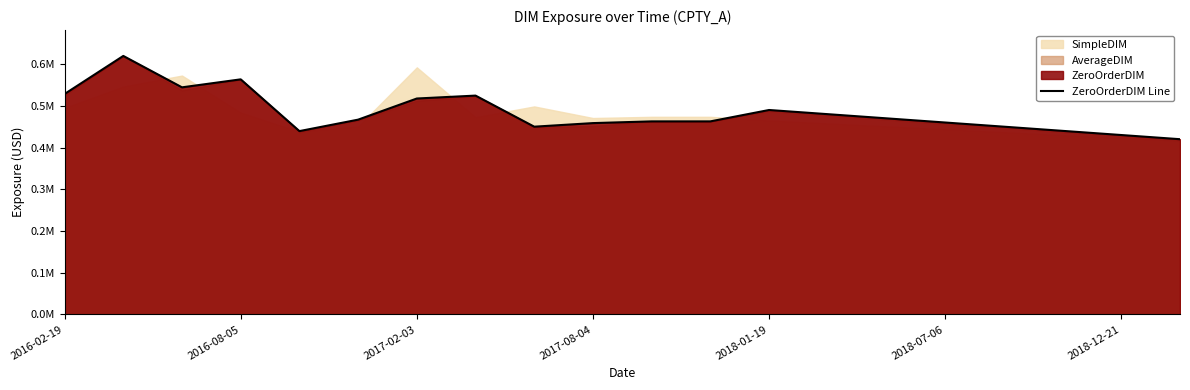

What is the difference between the maximum and minimum values?

199571.9